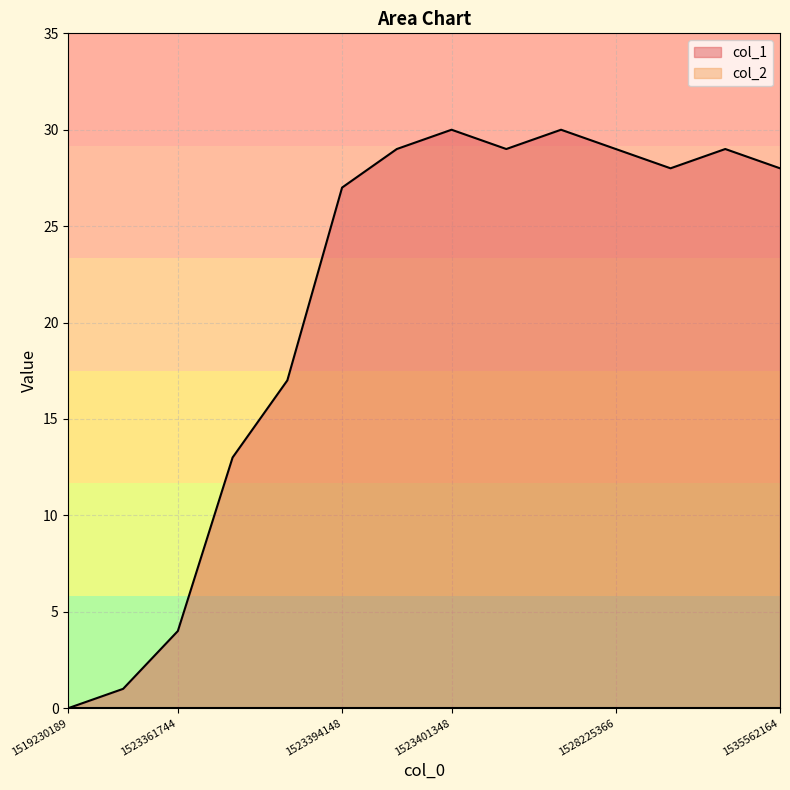

What is the greatest value displayed?

30